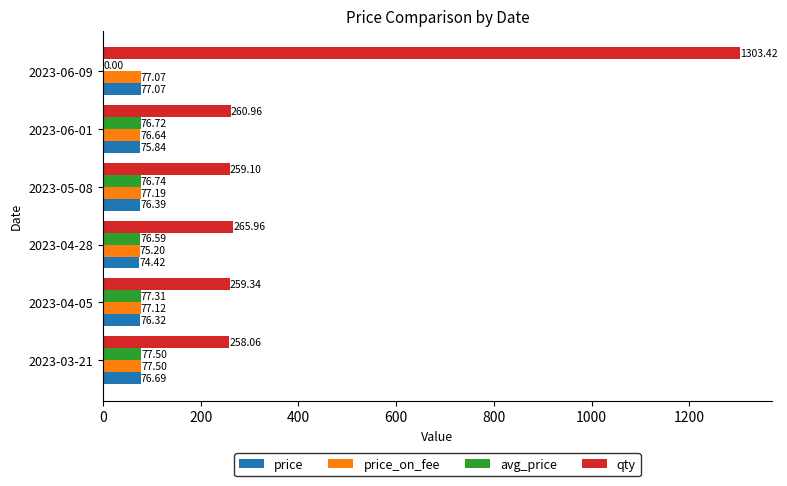

Between 2023-03-21 and 2023-06-09, which series saw the biggest shift?

qty